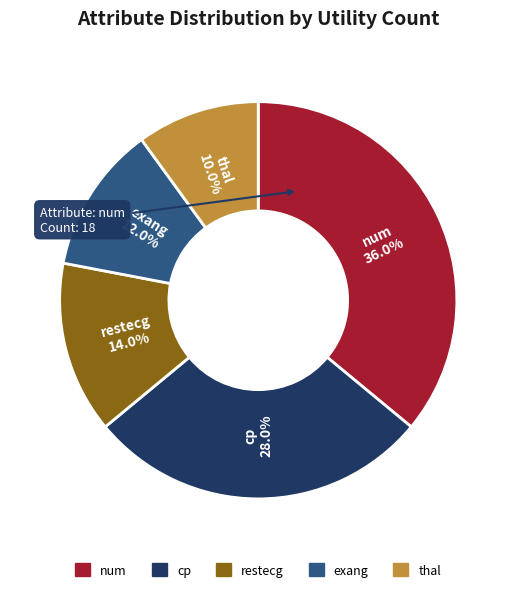

Is there a majority slice in this chart?

No